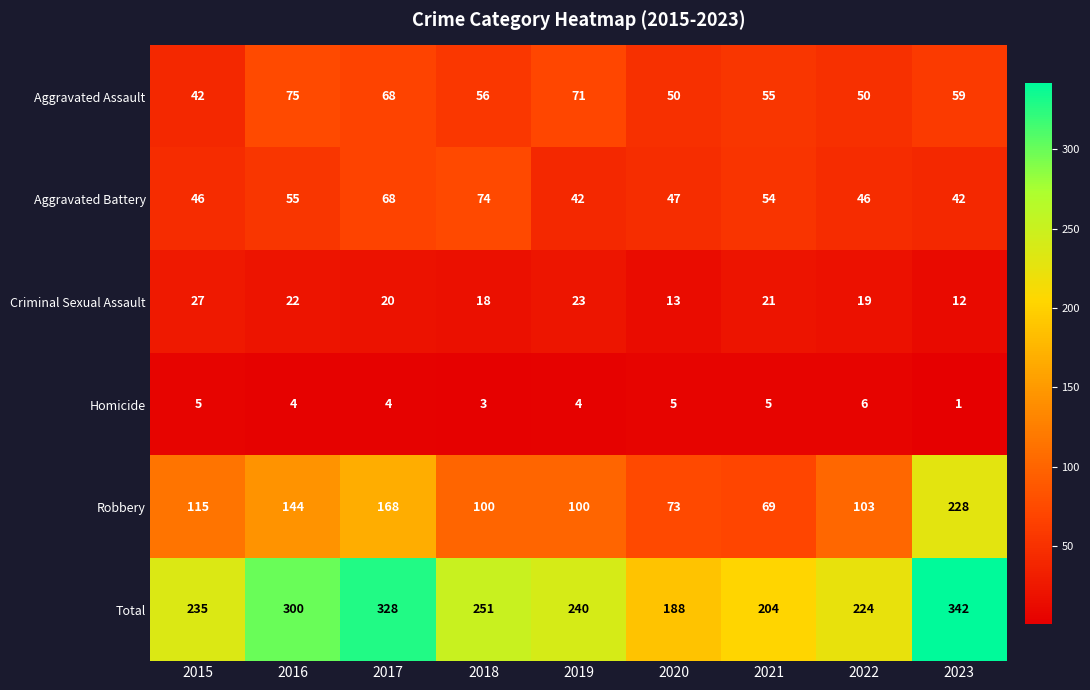

How many categories are shown in the chart?

9